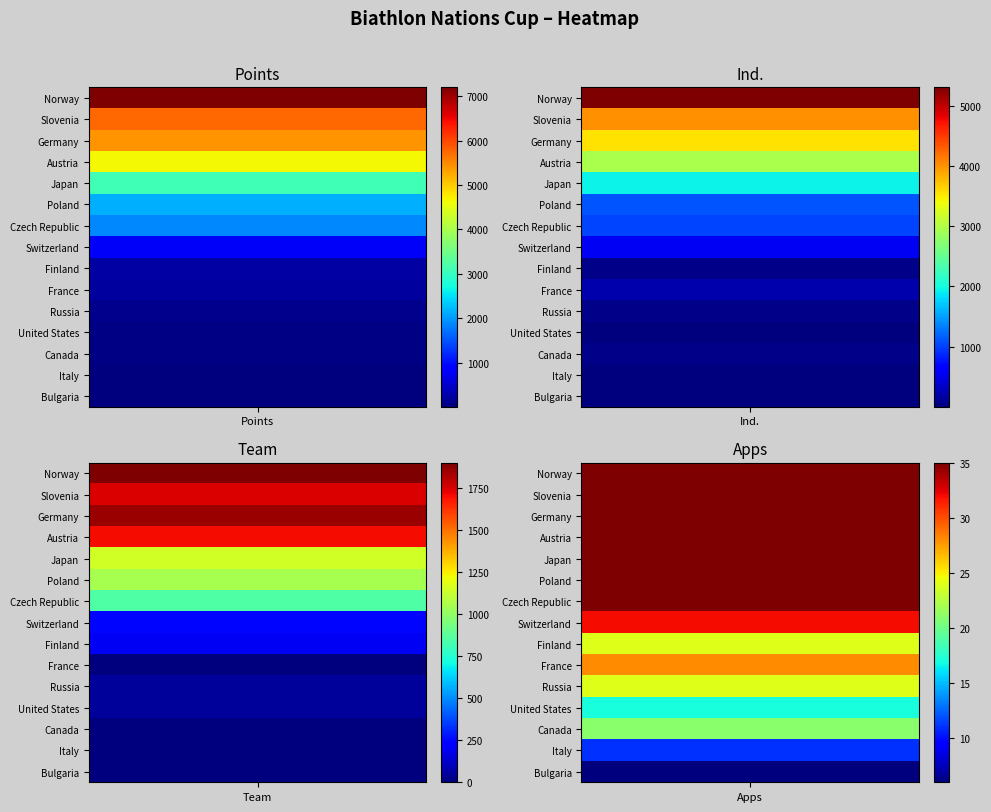

How many data points does each series have?

4